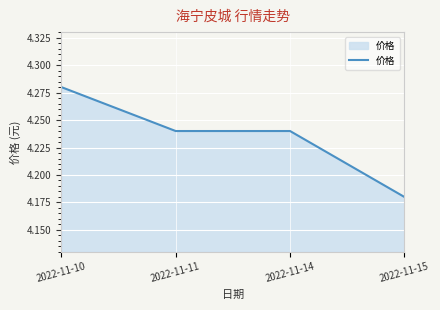

The value at 2022-11-15 is 6.4. True or false?

False